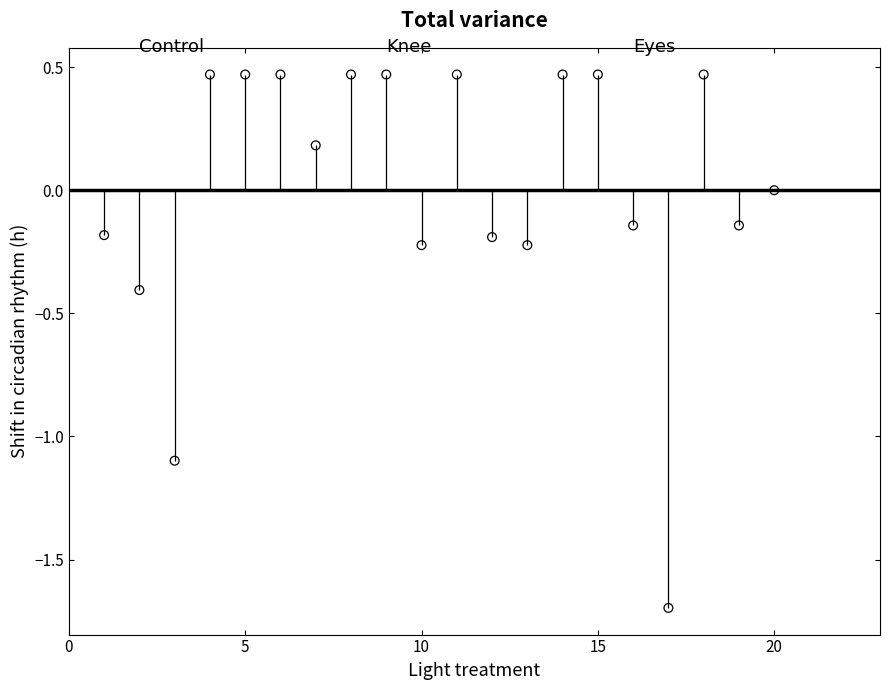

What is the range of Y values (max minus min)?

2.2